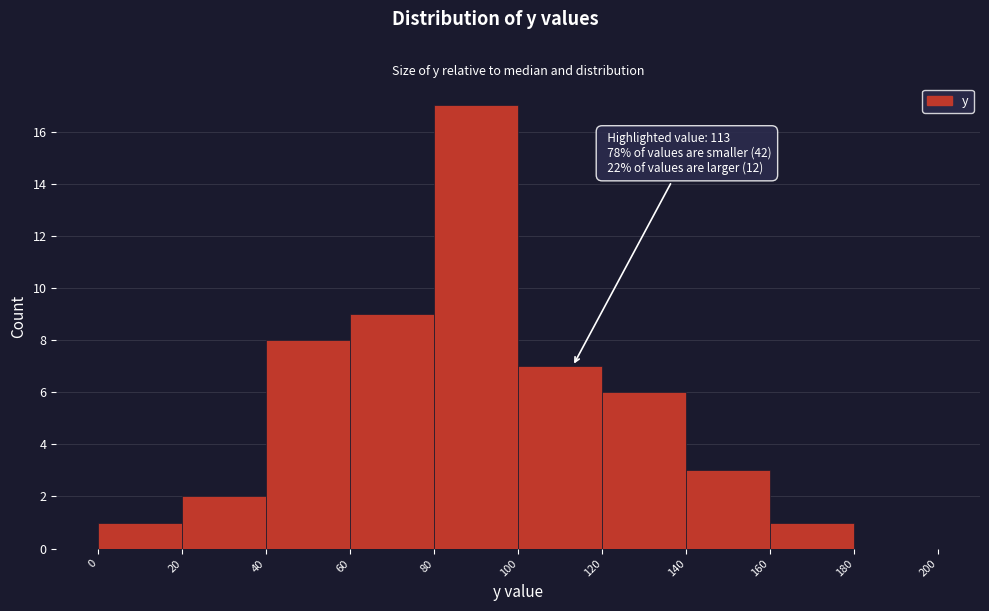

Which range on the x-axis has the tallest bar?

80 to 100